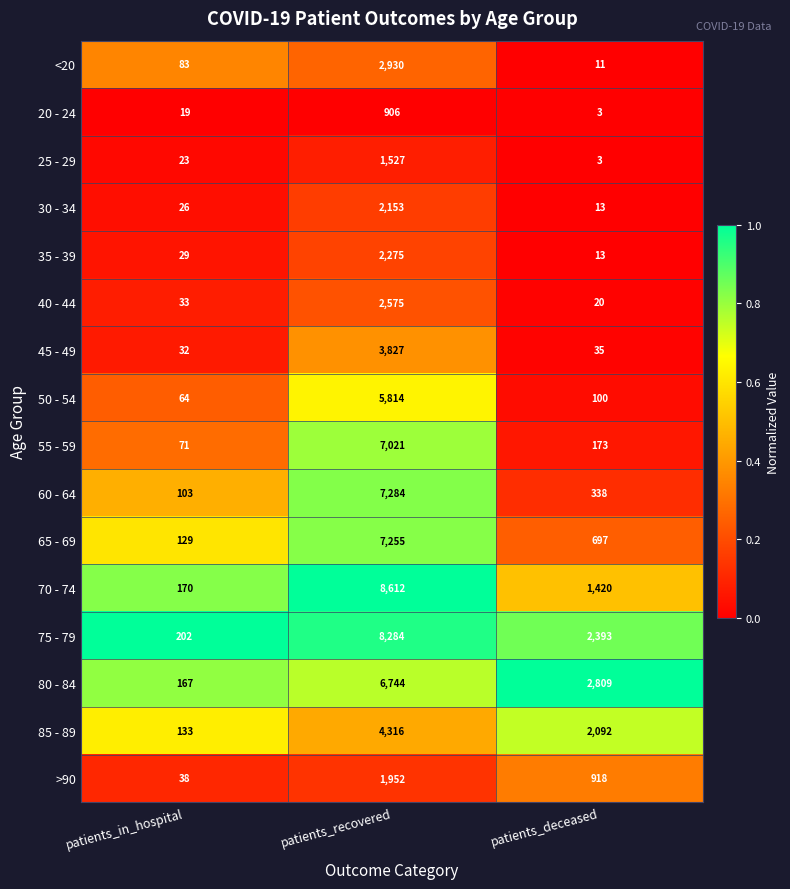

What is the sum of all 25 - 29 values?

1553